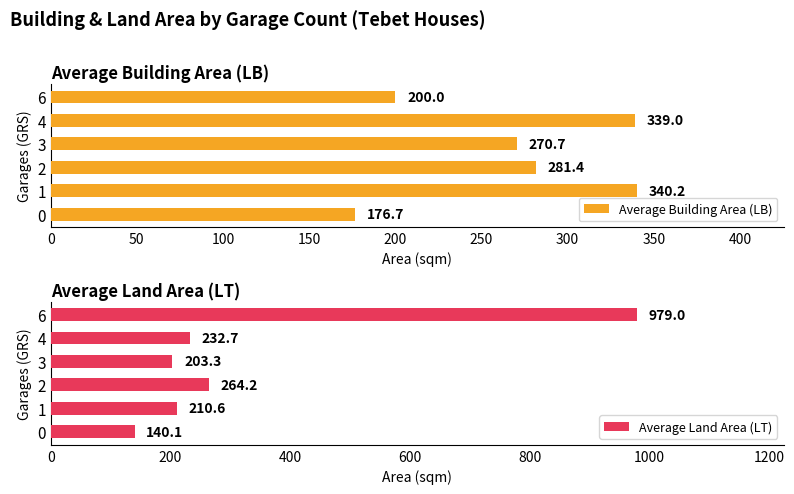

Are the bars grouped side by side (vs. stacked)?

Yes